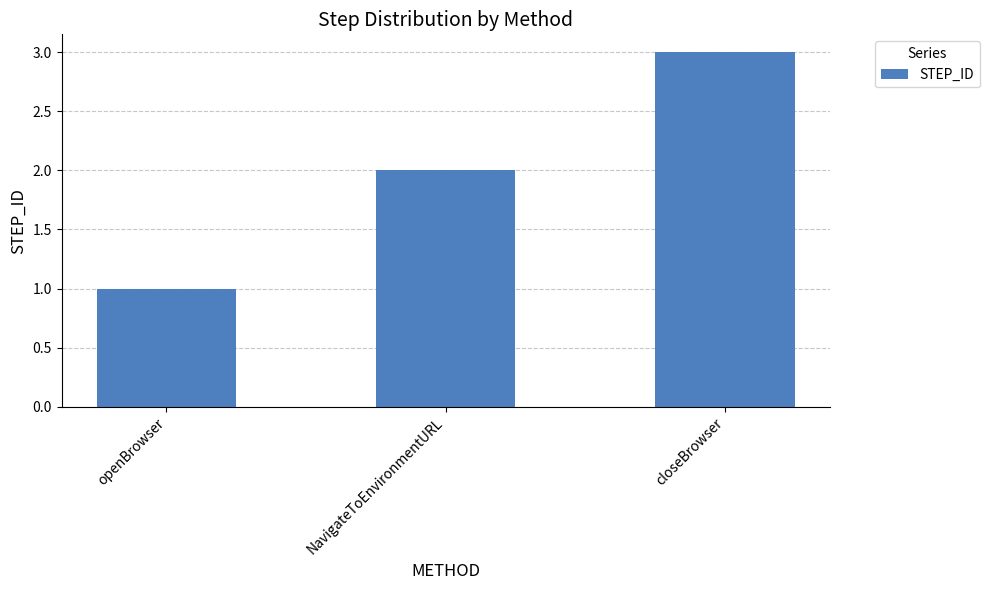

Read the value at closeBrowser.

3